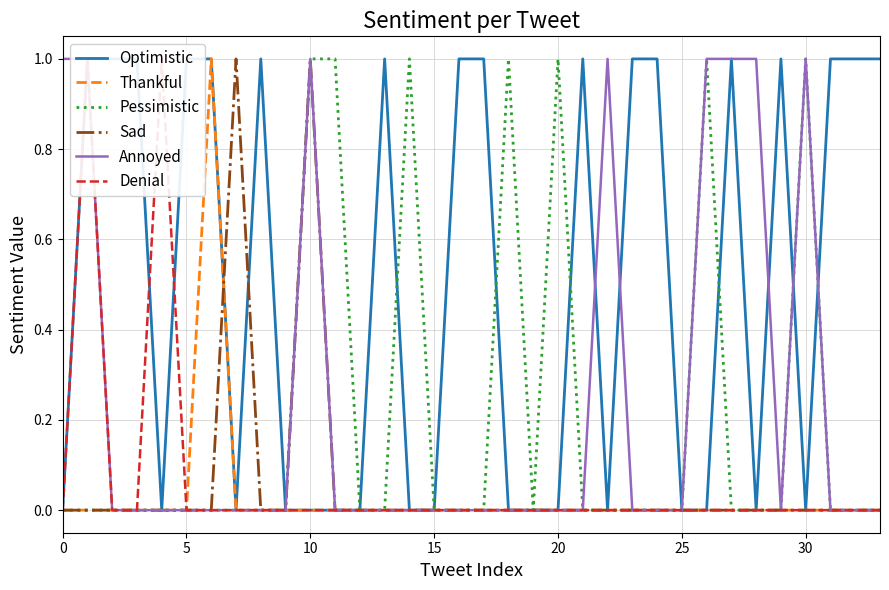

True or false: Optimistic and Denial cross at least once.

True